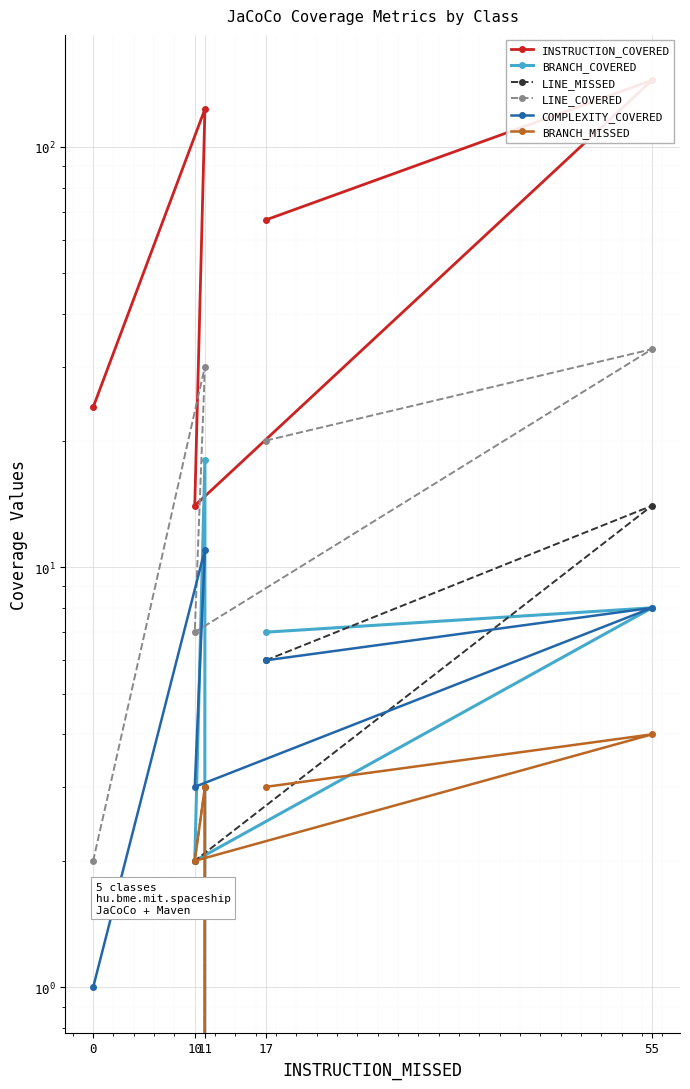

How many interior local peaks does the LINE_MISSED series have?

2